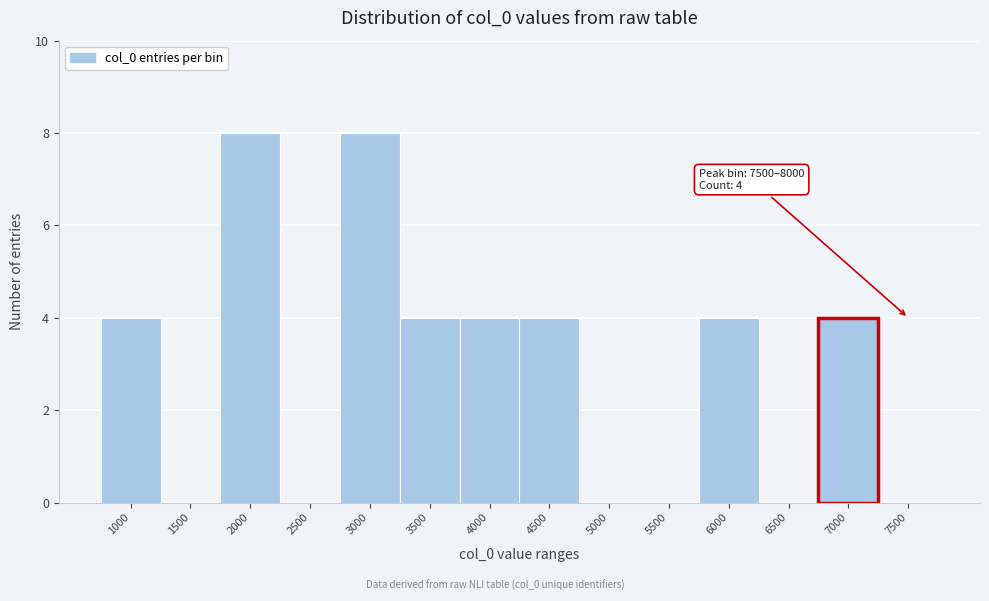

Reading left to right, transcribe all the data shown in this chart.

1000=4	1500=0	2000=8	2500=0	3000=8	3500=4	4000=4	4500=4	5000=0	5500=0	6000=4	6500=0	7000=4	7500=0